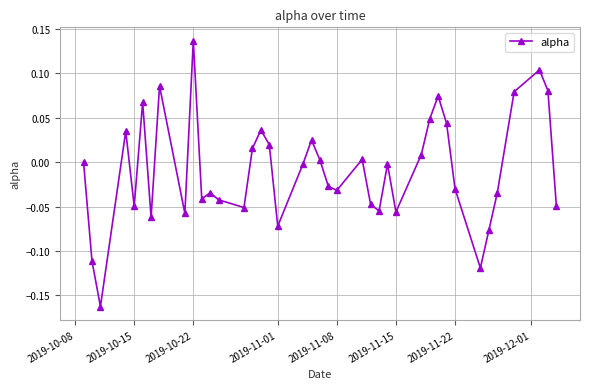

What is the sum of all values?

-0.4